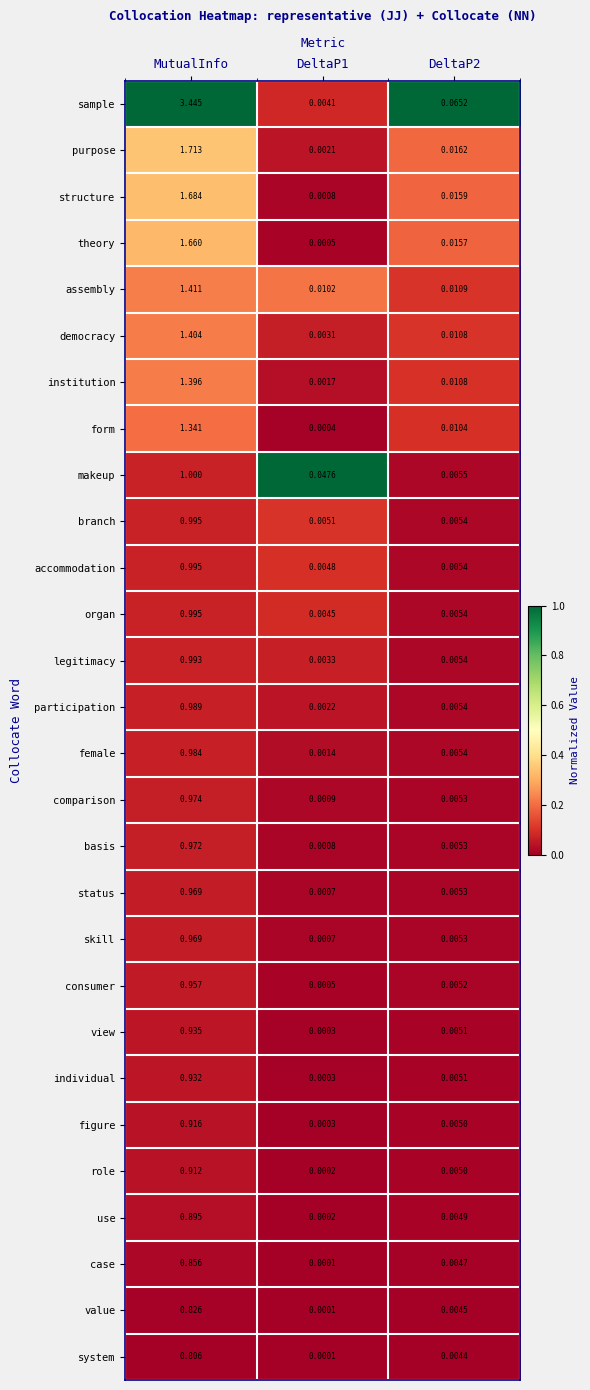

Which category has the highest value in the institution series?

MutualInfo